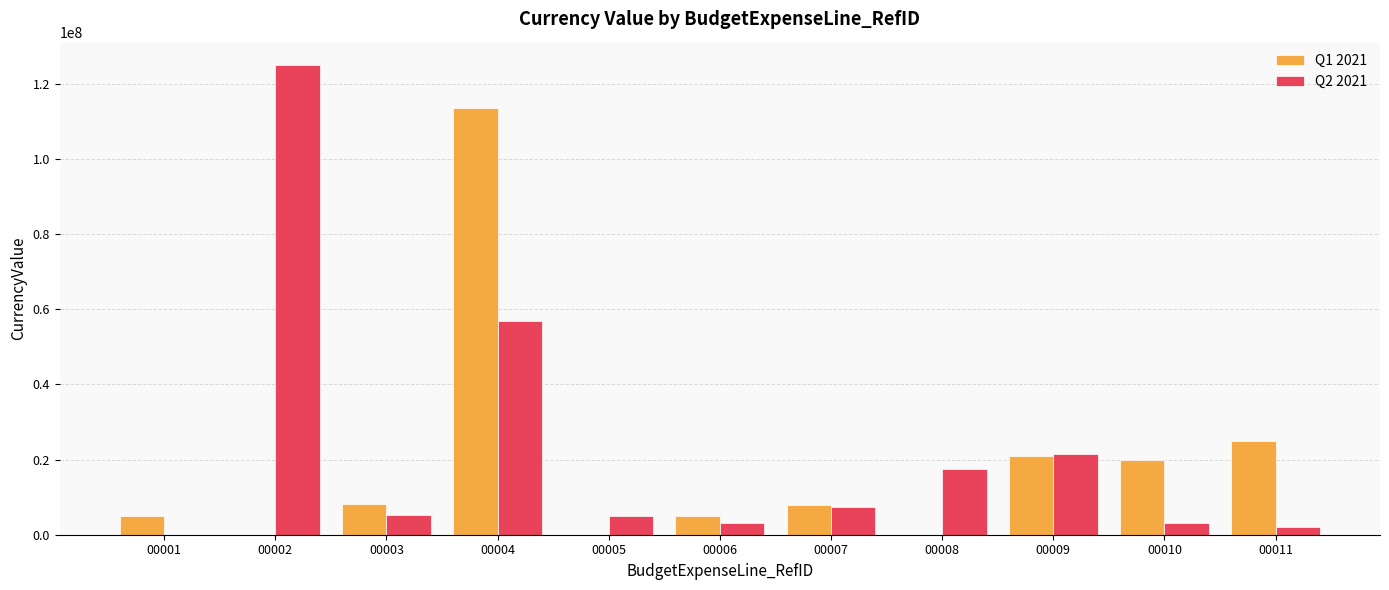

What is the maximum value shown in the chart?

125000000